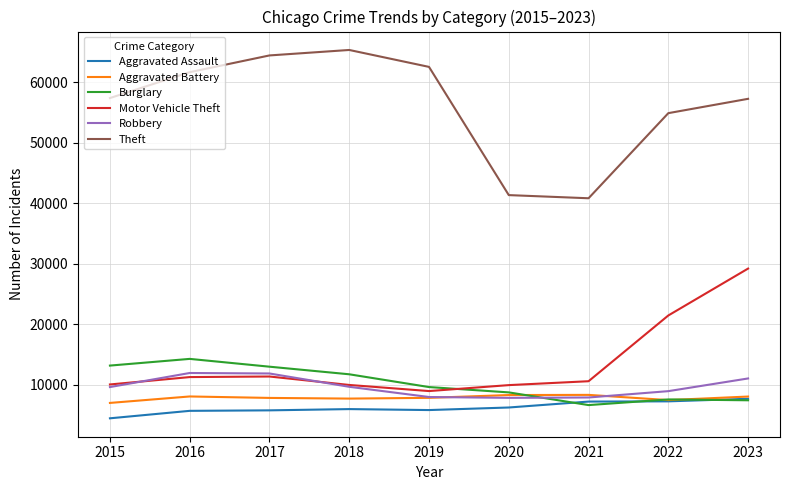

What is the spread (max minus min) of values at 2019?

56653